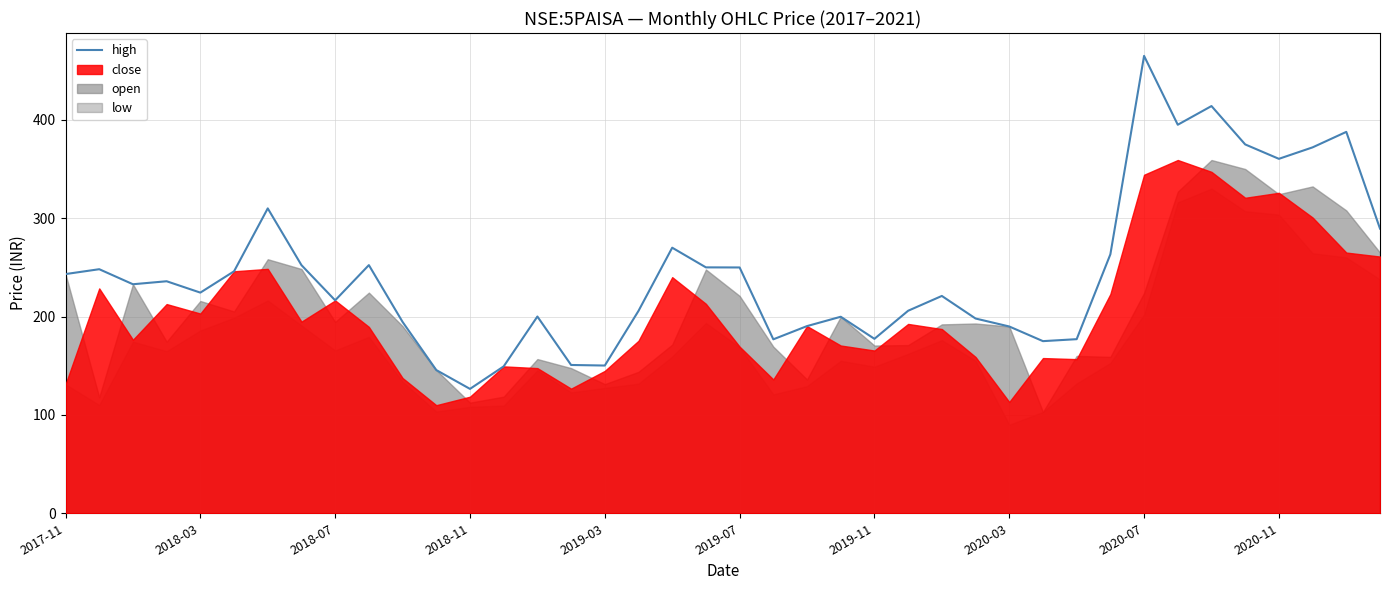

Reading right to left, transcribe all the data shown in this chart.

289.4	387.8	372.0	360.4	375.0	414.0	395.0	465.0	263.2	177.0	175.0	189.9	198.0	220.9	205.9	177.4	199.8	190.3	176.9	249.9	250.0	270.0	205.8	150.2	150.8	200.0	149.3	126.5	145.6	194.5	252.3	216.5	252.3	310.0	246.0	224.3	235.9	232.8	248.1	243.2